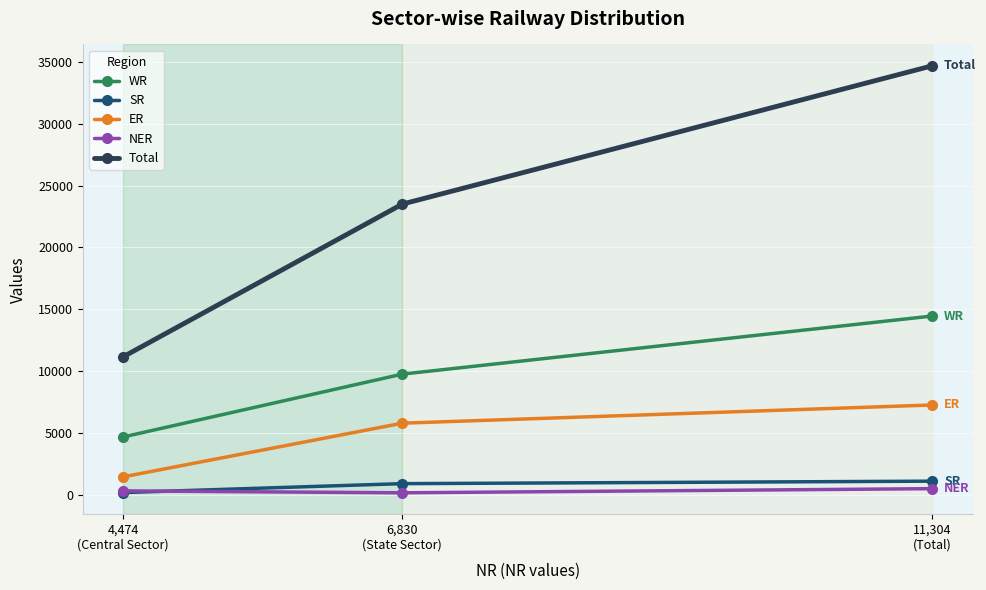

Does the chart have visible grid lines?

Yes